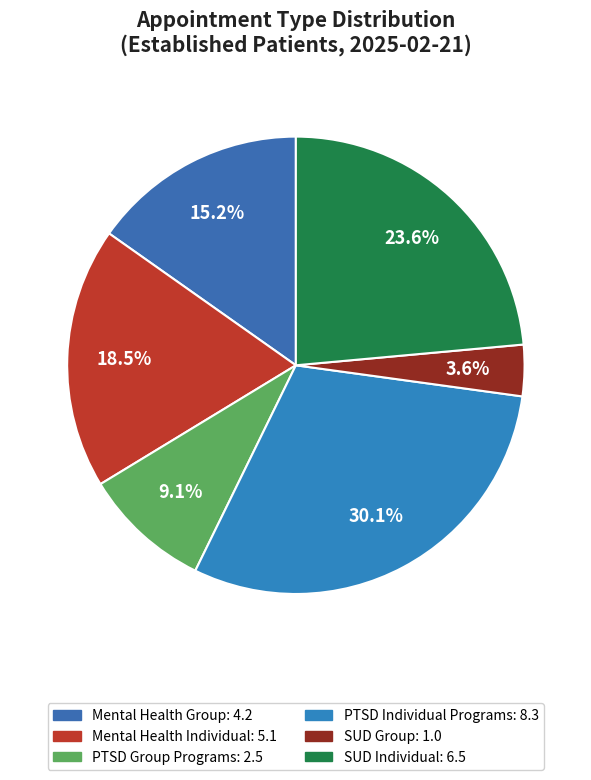

How many segments does this pie chart have?

6